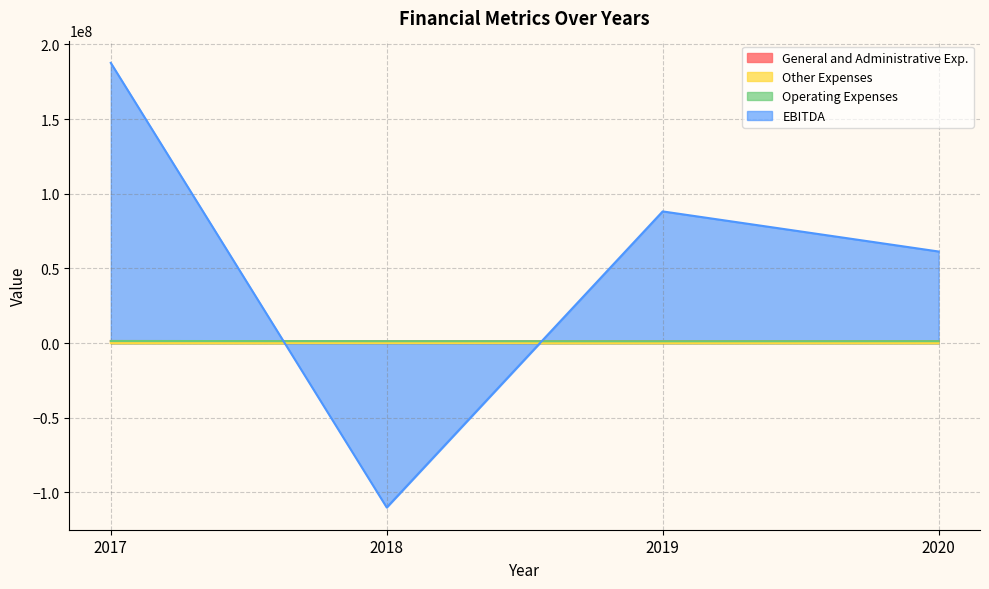

List the labels in order of Operating Expenses value, largest first.

2017, 2020, 2018, 2019